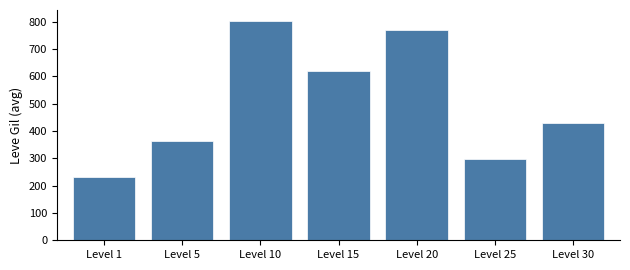

Reading right to left, transcribe all the data shown in this chart.

430.0	296.7	770.0	620.0	803.3	363.3	232.5